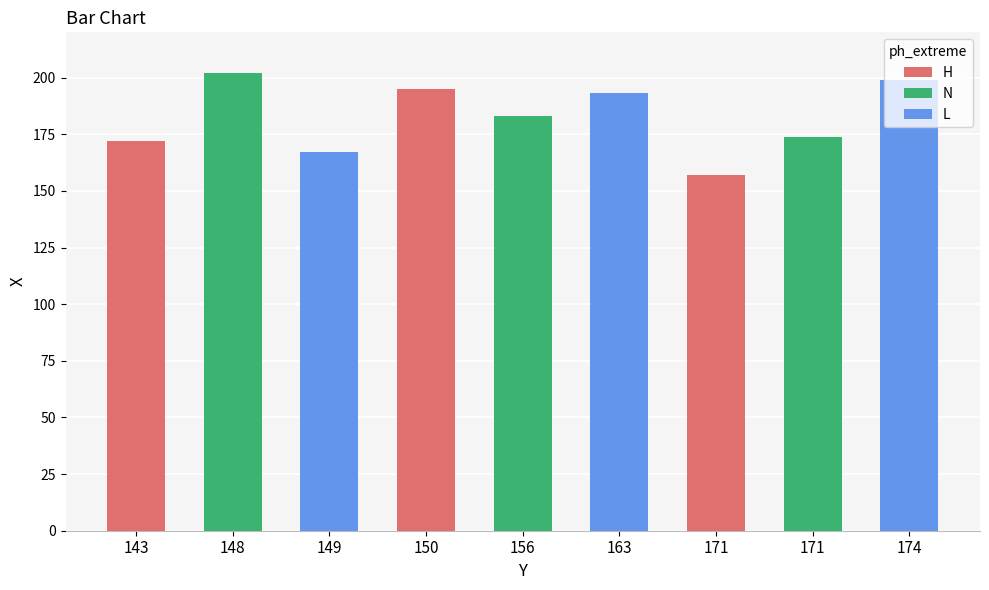

How many data points does each series have?

9